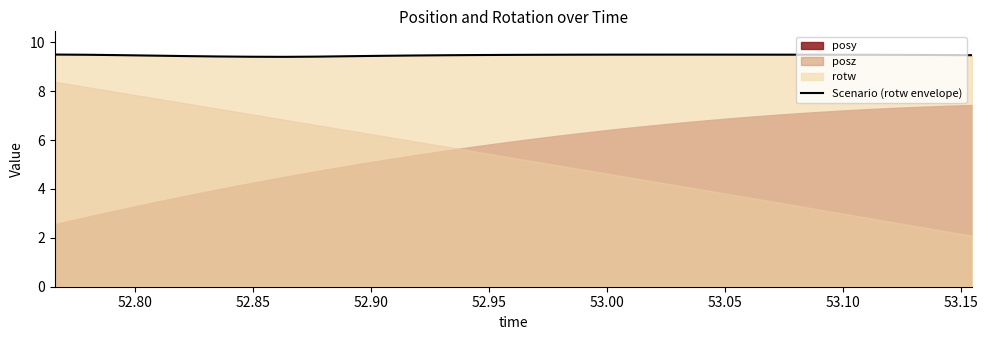

What is the highest value of the Scenario (rotw envelope) series?

9.5